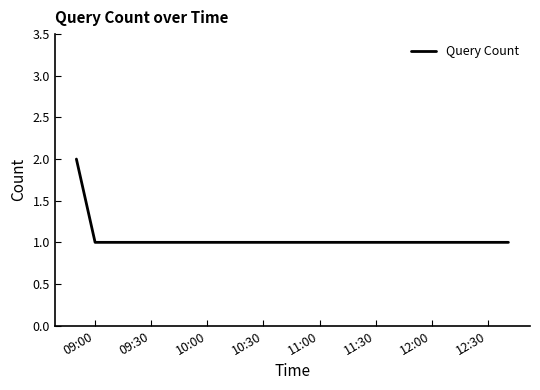

True or false: there are more than 2 points higher than both neighbors.

False